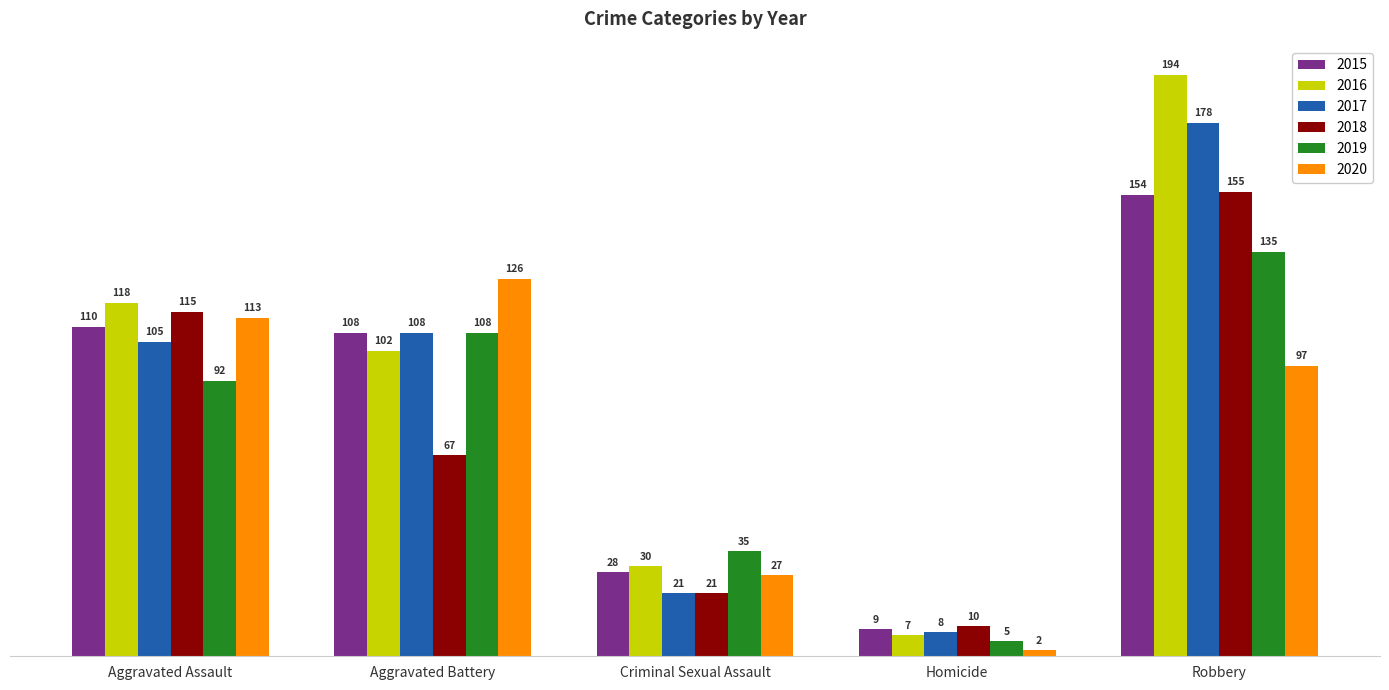

How many bars are there in each group?

6